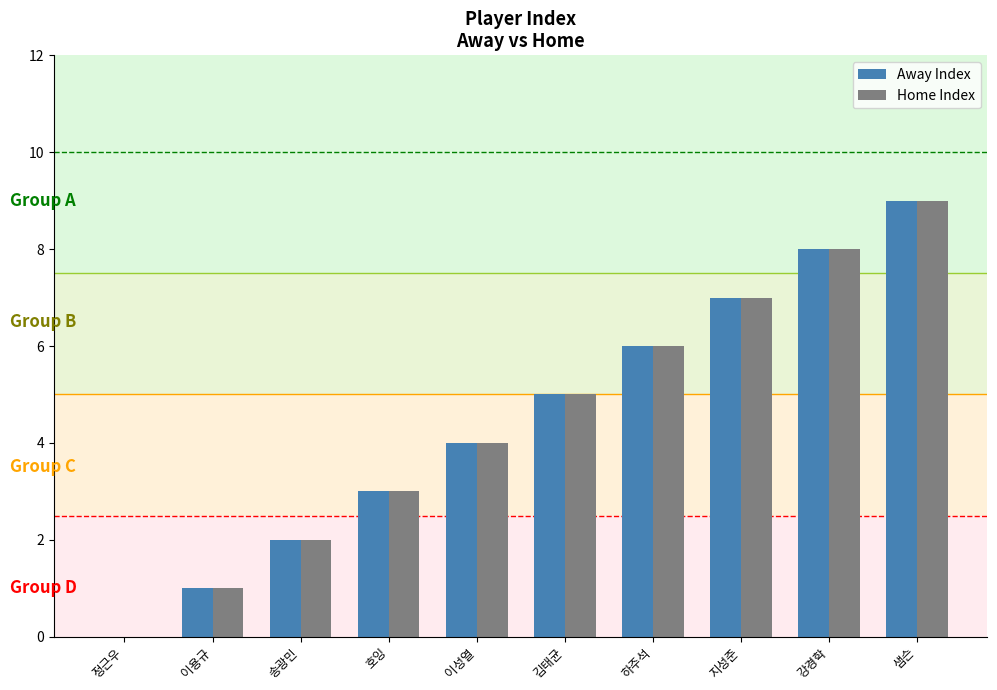

How many categories are shown in the chart?

10